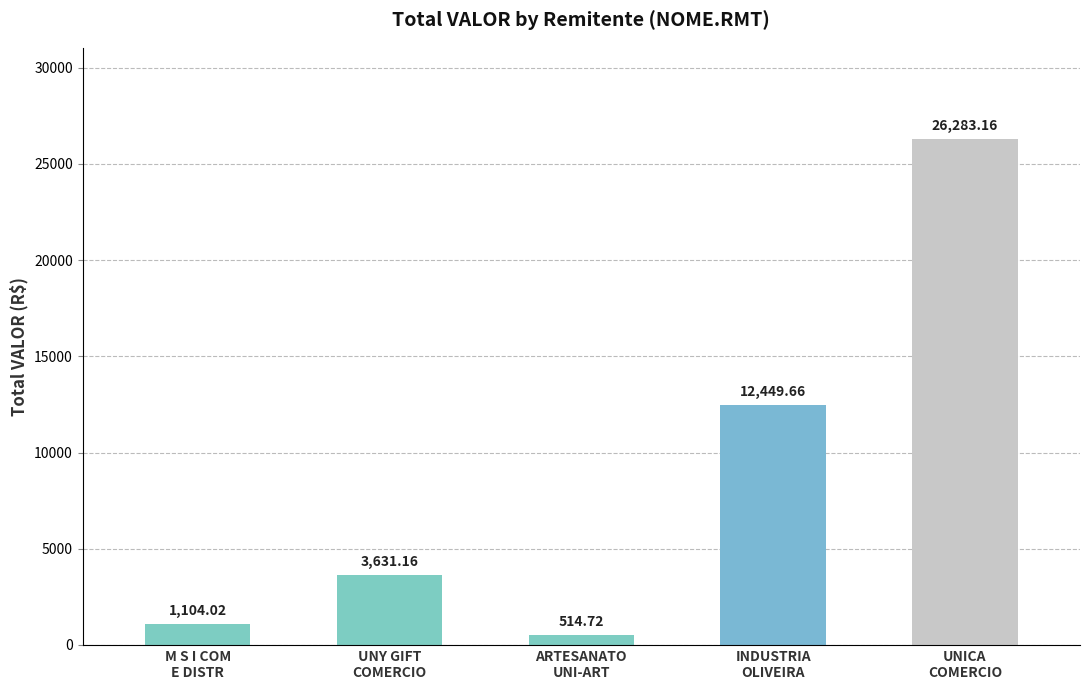

What is the difference between the maximum and minimum values?

25768.4